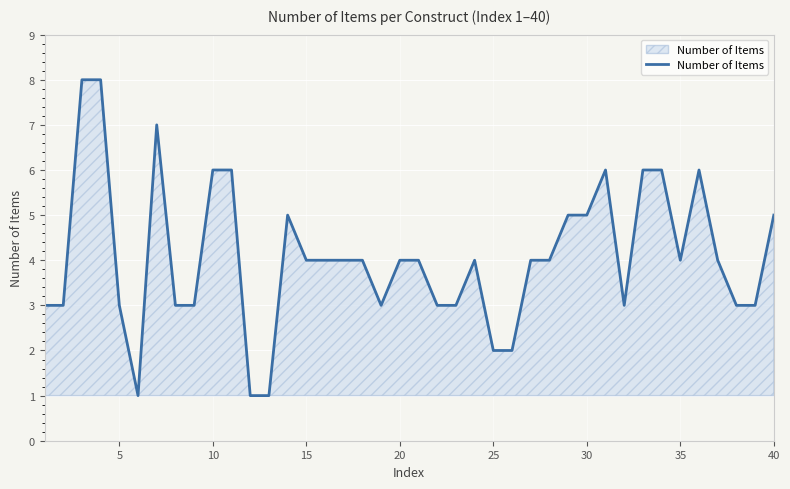

What is the maximum value shown in the chart?

8